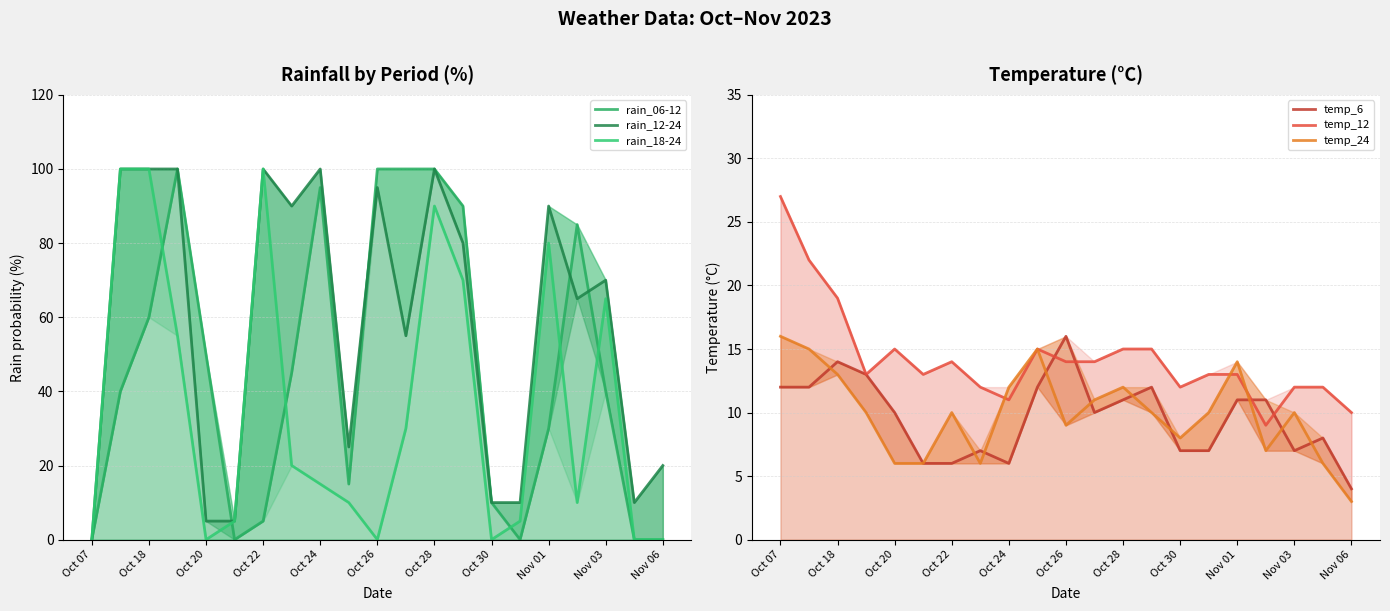

Reading left to right, transcribe all the data shown in this chart.

rain_06-12: 0	40	60	100	50	0	5	45	95	15	100	100	100	90	10	0	30	85	40	0	0
rain_12-24: 0	100	100	100	5	5	100	90	100	25	95	55	100	80	10	10	90	65	70	10	20
rain_18-24: 0	100	100	55	0	5	100	20	15	10	0	30	90	70	0	5	80	10	65	0	0
temp_6: 12	12	14	13	10	6	6	7	6	12	16	10	11	12	7	7	11	11	7	8	4
temp_12: 27	22	19	13	15	13	14	12	11	15	14	14	15	15	12	13	13	9	12	12	10
temp_24: 16	15	13	10	6	6	10	6	12	15	9	11	12	10	8	10	14	7	10	6	3